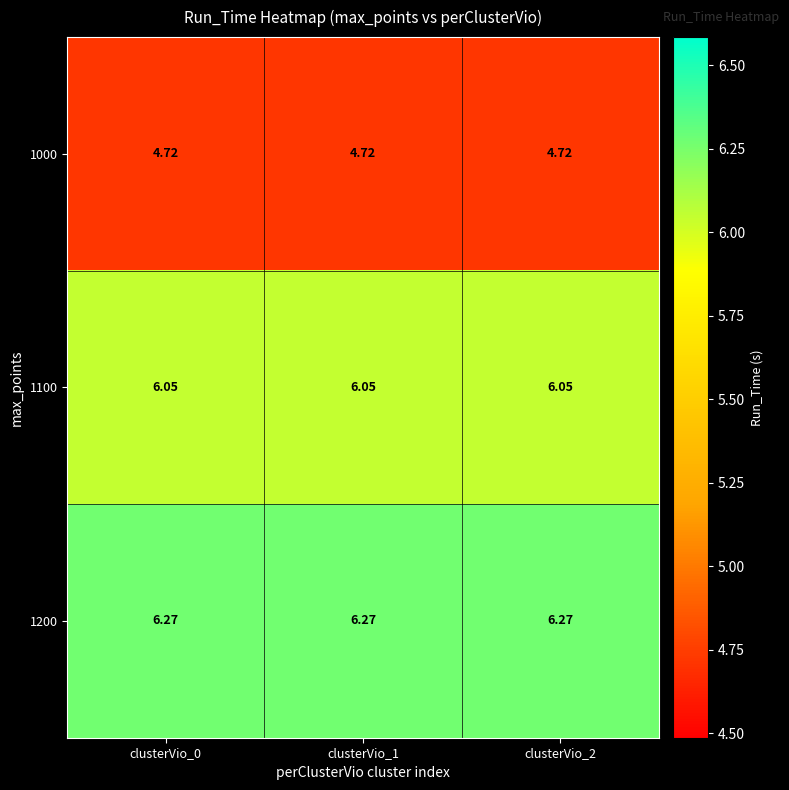

Is the value of 1000 at clusterVio_0 greater than the value of 1200 at clusterVio_0?

No